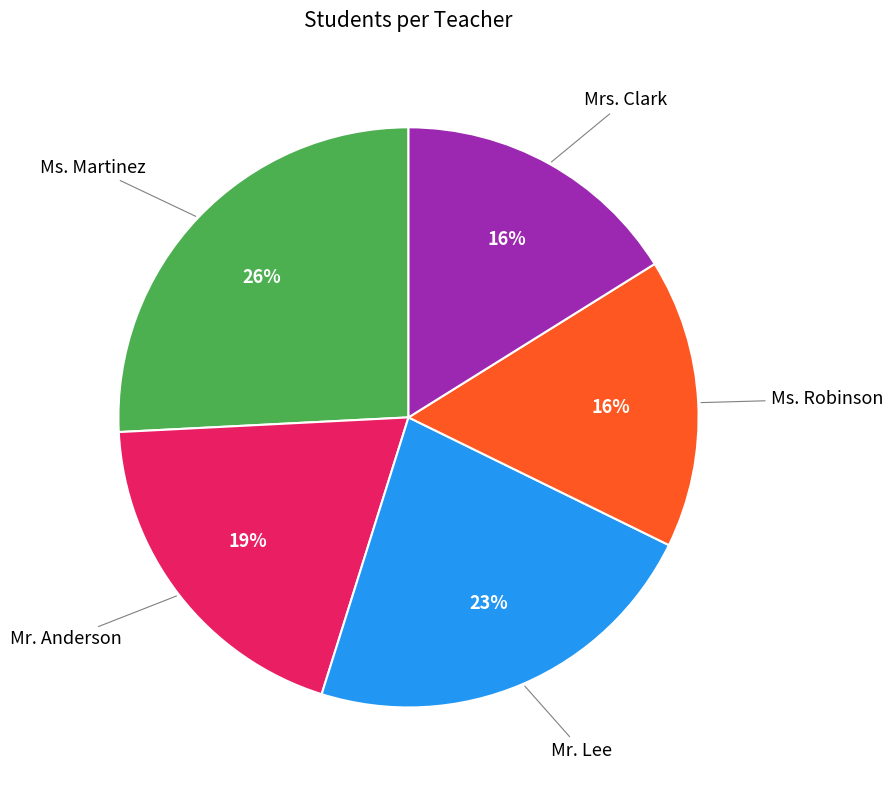

To the nearest percent, what is the difference between the largest and smallest slice percentages?

10%